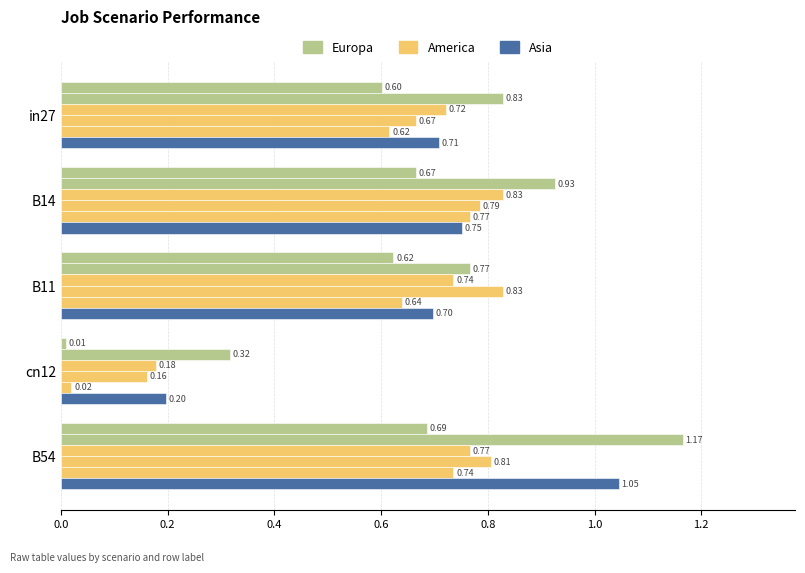

How many series are shown in this chart?

6